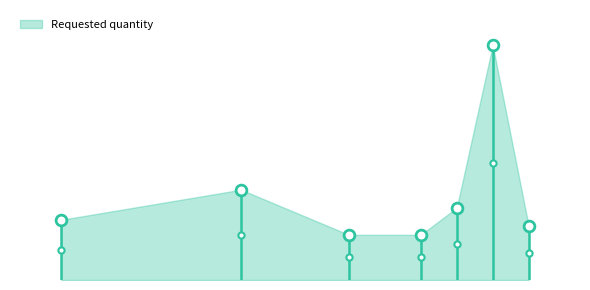

What is the change in value from 2024-02-05 to 2024-02-12?

-240